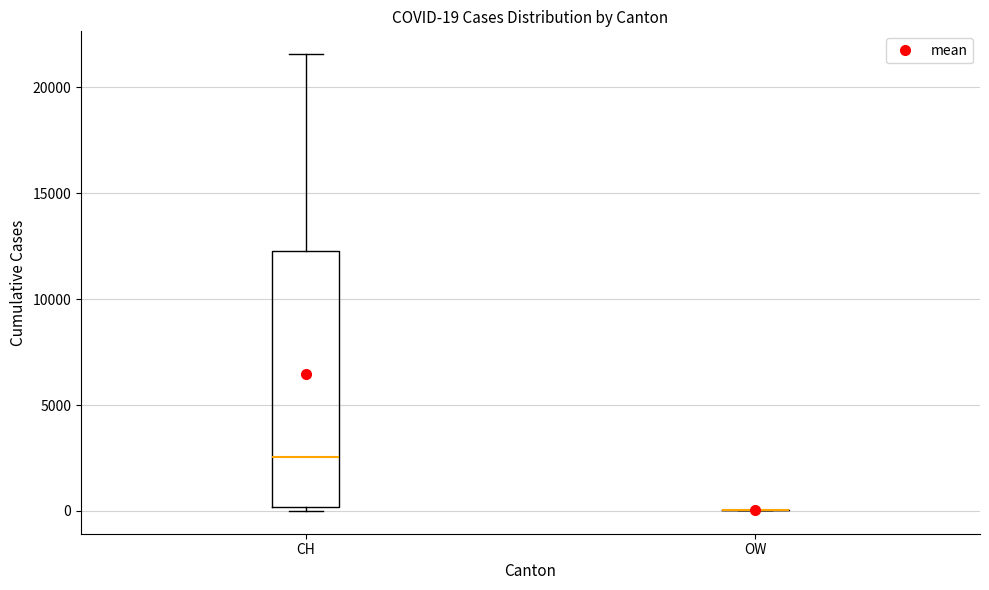

Which box is the tallest, from its lower edge to its upper edge?

CH